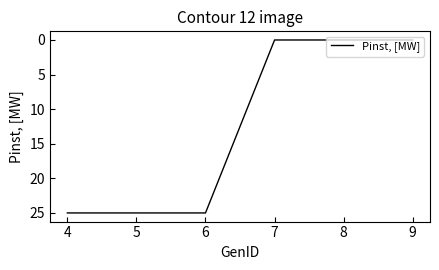

Is this an area chart (filled region under the line)?

No